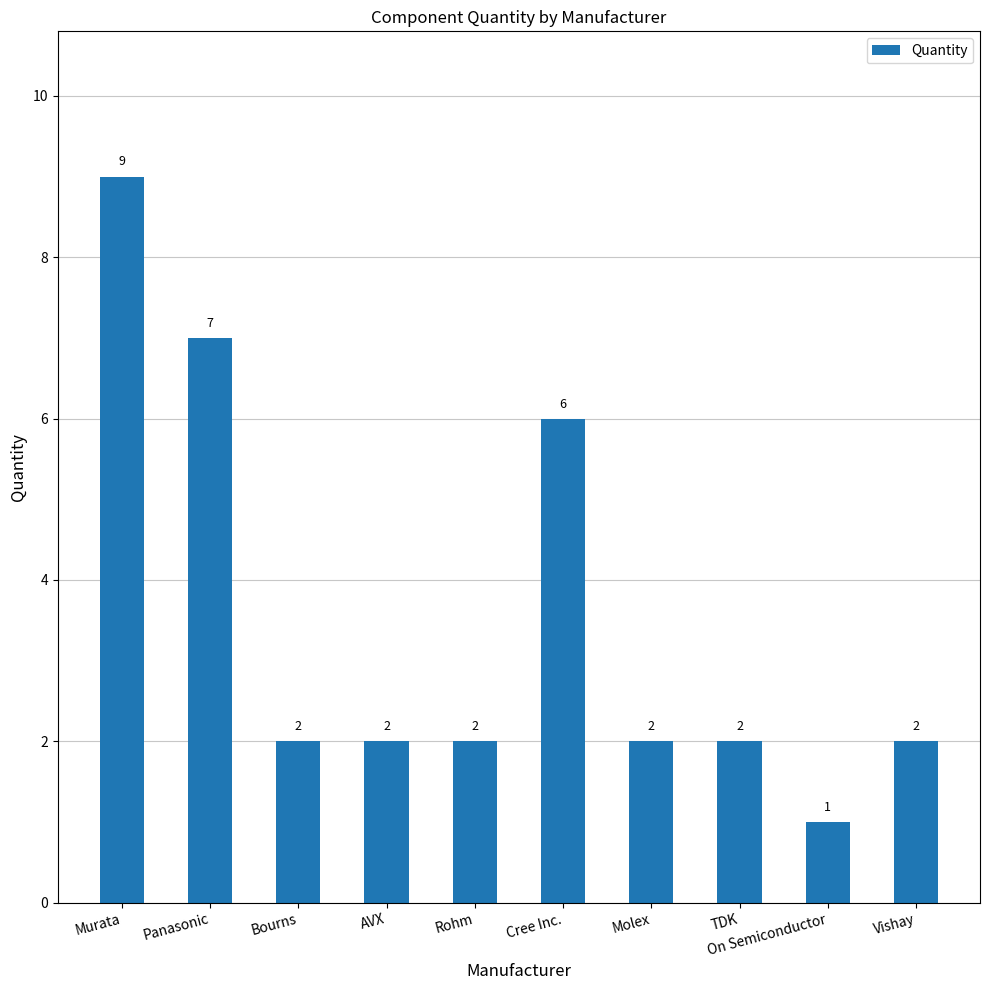

What is the label of the 8th bar from the left?

TDK